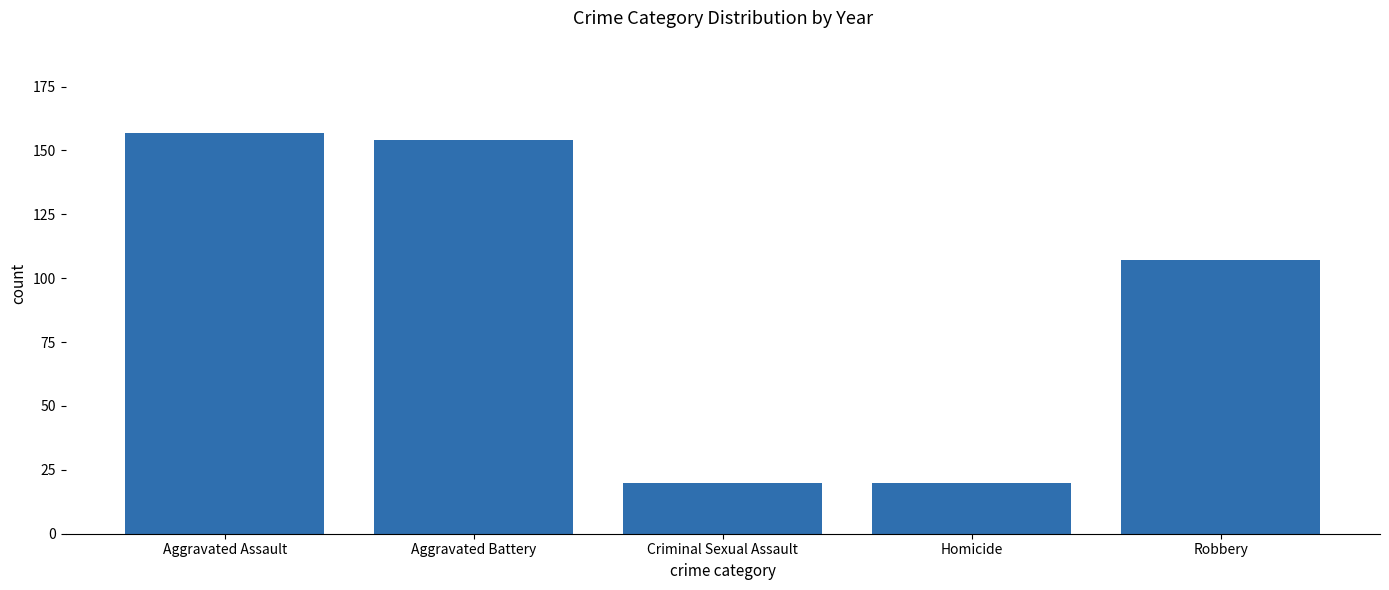

The value at Homicide is 20. True or false?

True